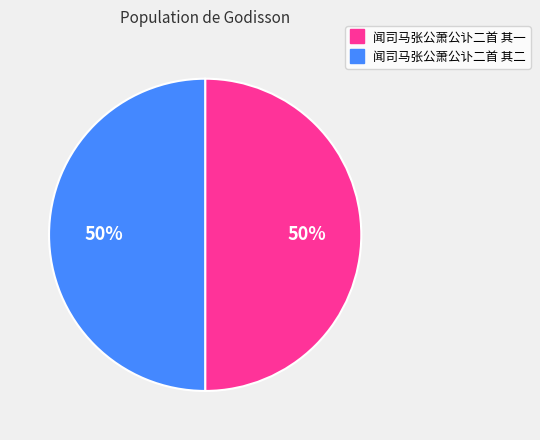

Is it true that 闻司马张公萧公讣二首 其一 is 50% of the pie?

True